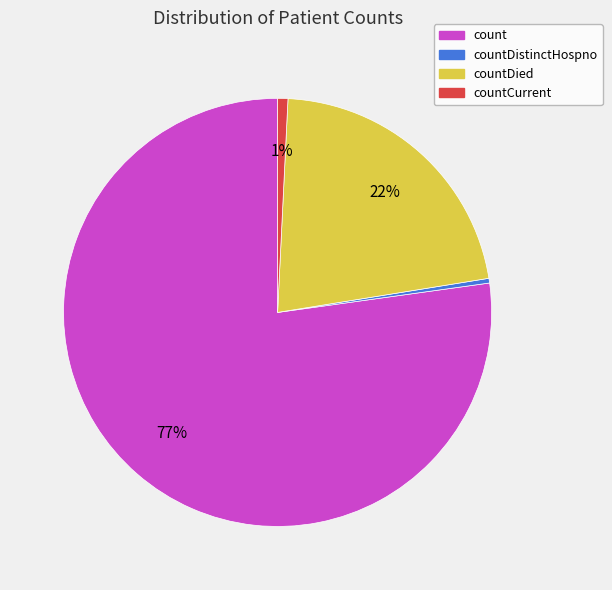

Which category has the biggest portion of the pie?

count